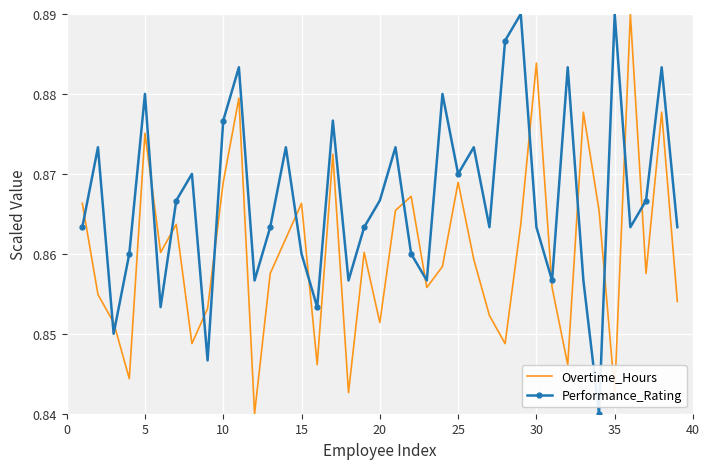

Which series has the largest total across all categories?

Performance_Rating